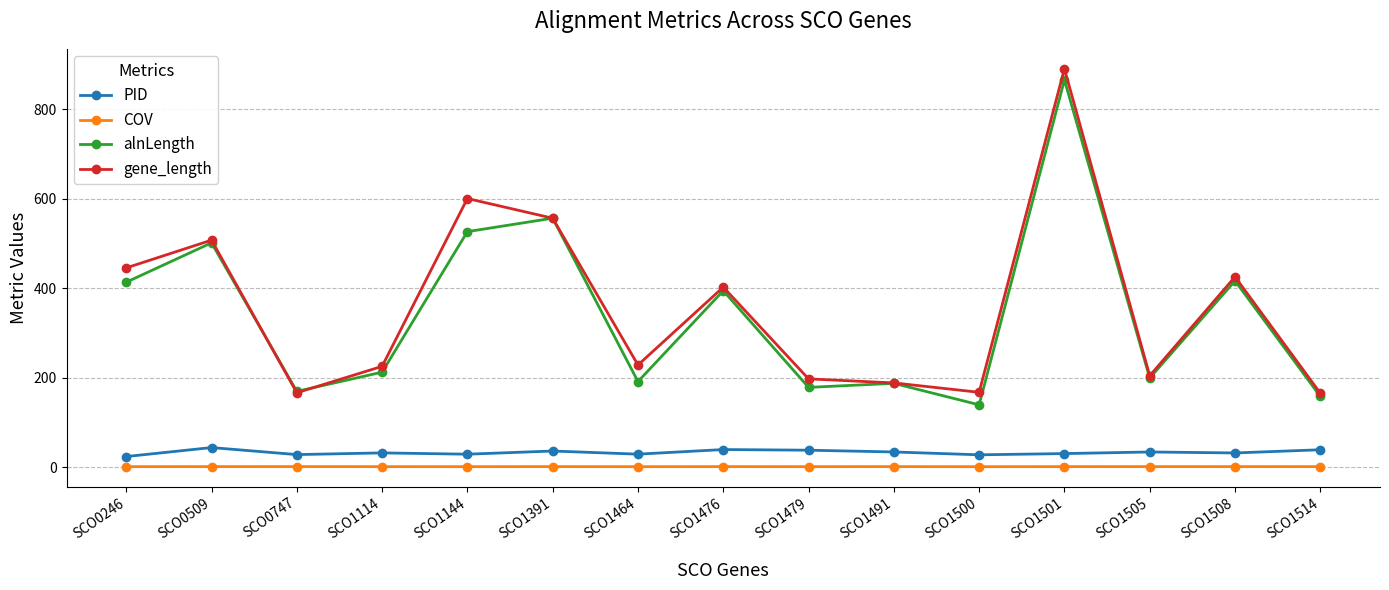

At which category does gene_length reach its first local valley?

SCO0747